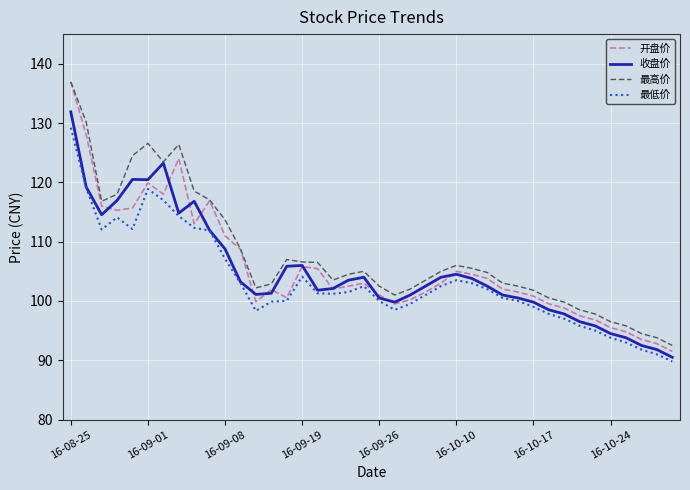

Which series has the largest range (max minus min)?

开盘价